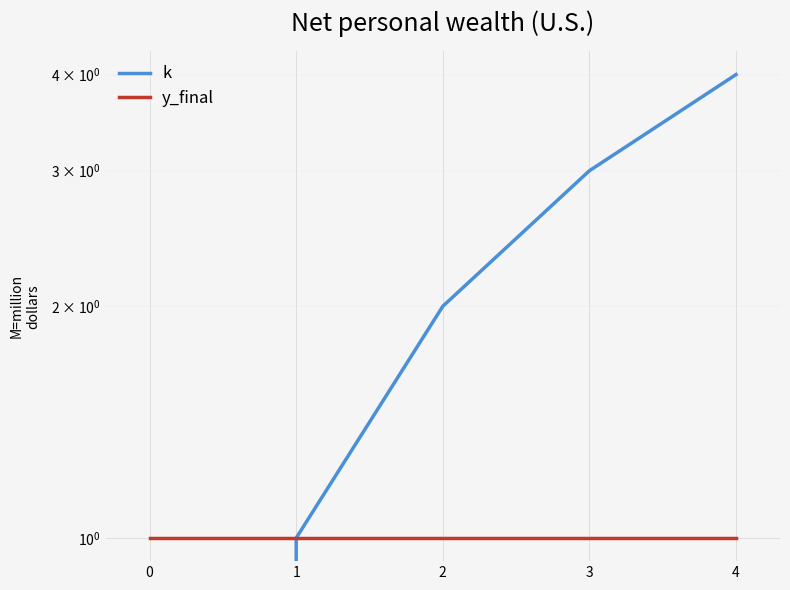

What is the difference between the second highest and minimum values in the k series?

3